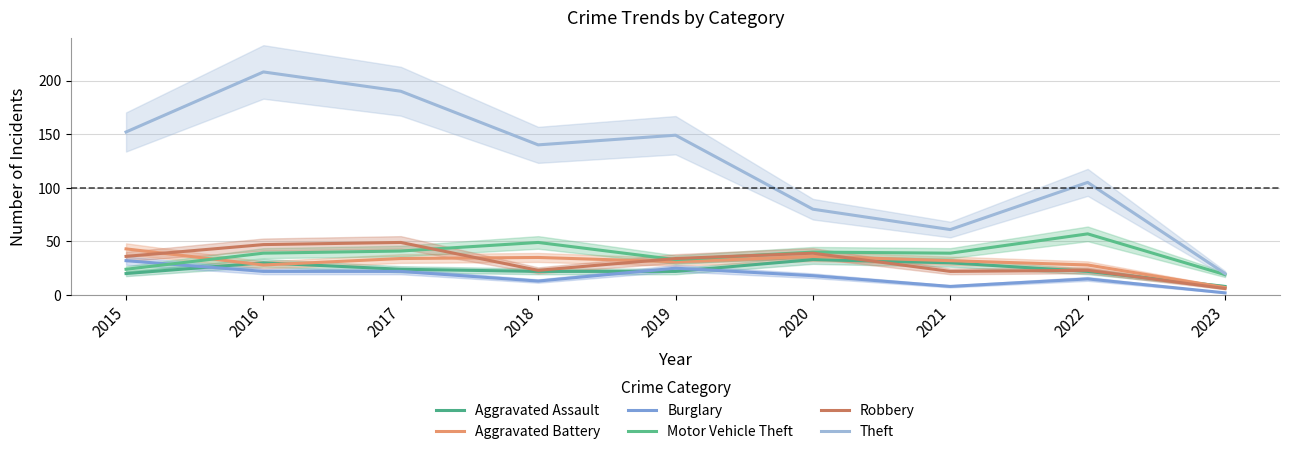

Does the chart have visible grid lines?

Yes